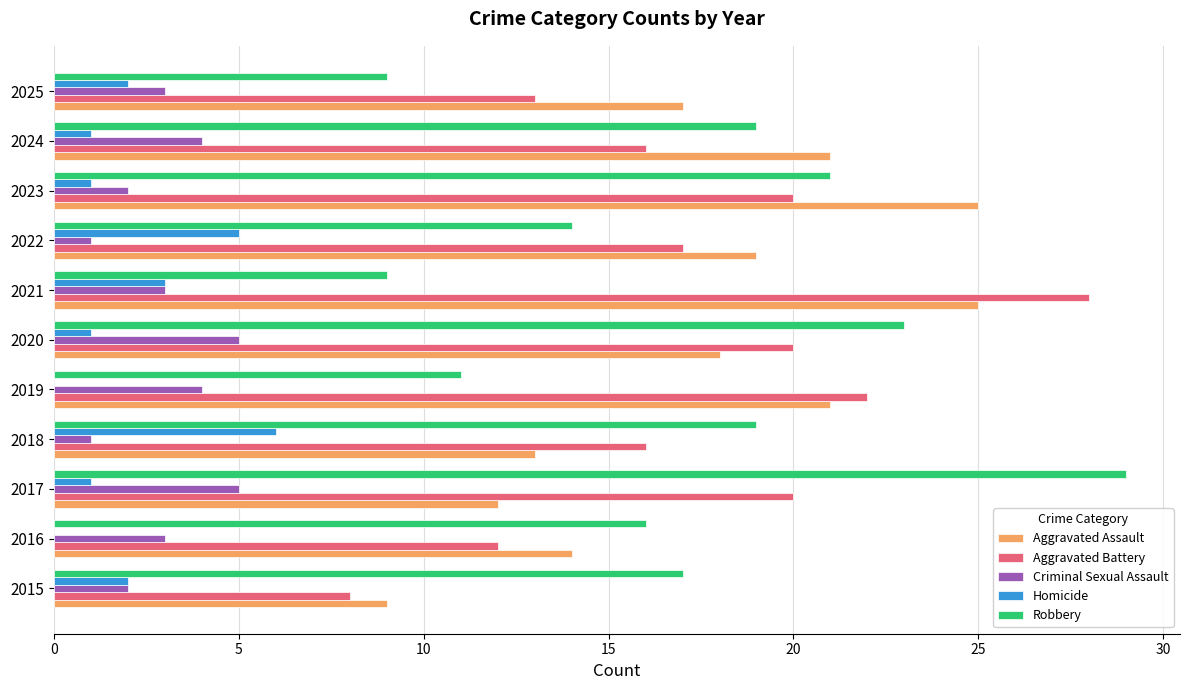

Between 2017 and 2021, which series saw the biggest shift?

Robbery